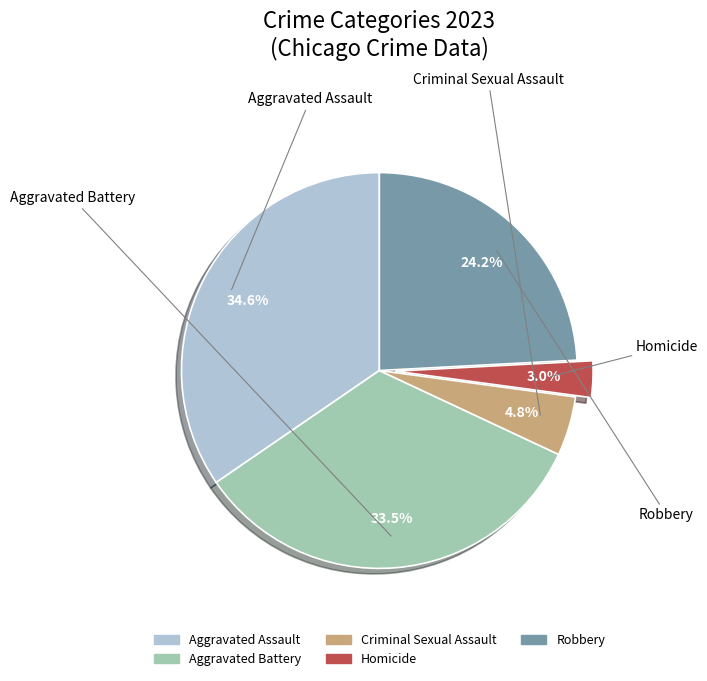

Which category has the biggest portion of the pie?

Aggravated Assault